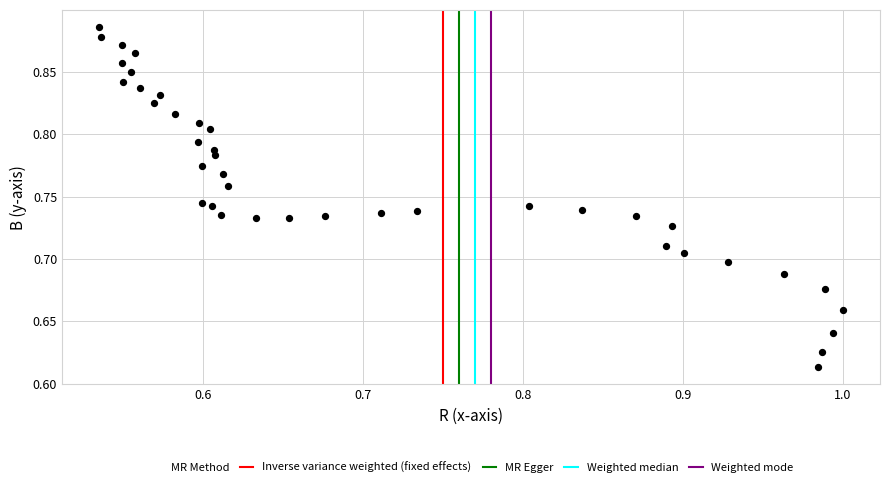

What is the range of Y values (max minus min)?

0.3